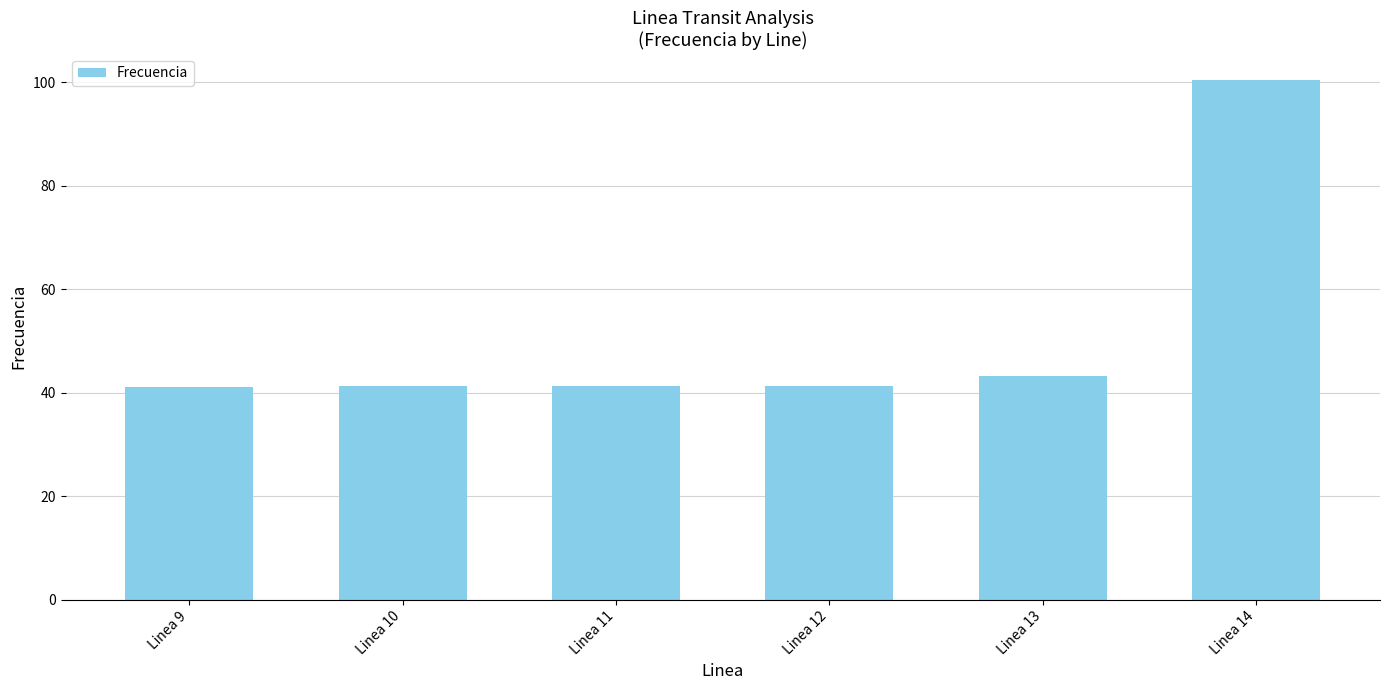

What is the value of the 2nd bar from the left?

41.2